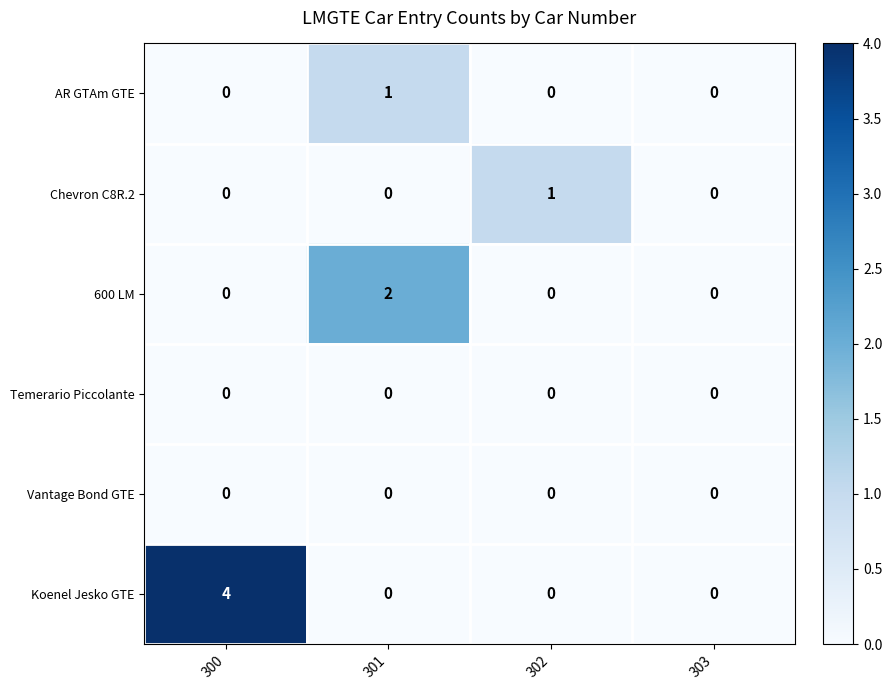

Reading left to right, list all the values displayed in this chart.

AR GTAm GTE: 0	1	0	0
Chevron C8R.2: 0	0	1	0
600 LM: 0	2	0	0
Temerario Piccolante: 0	0	0	0
Vantage Bond GTE: 0	0	0	0
Koenel Jesko GTE: 4	0	0	0